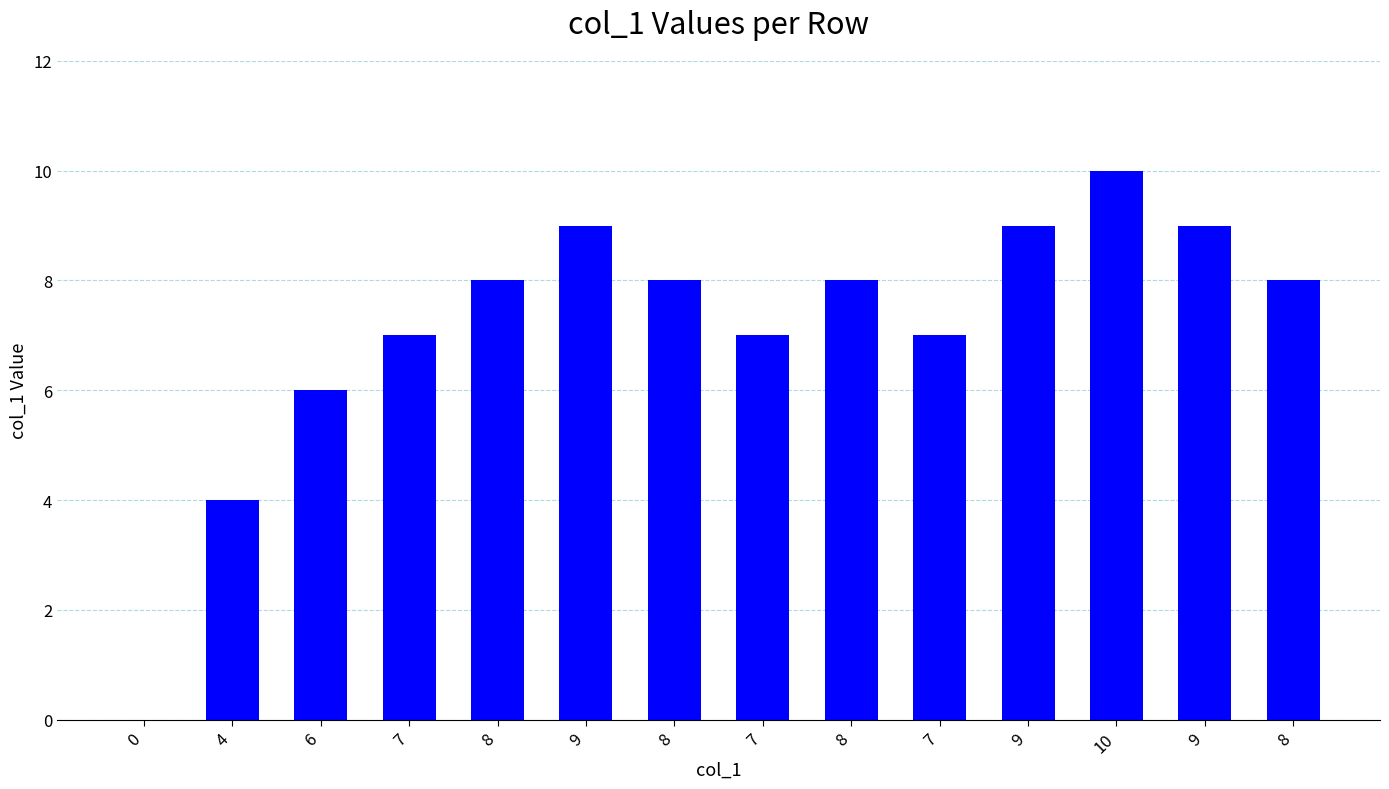

How many values are above zero?

13